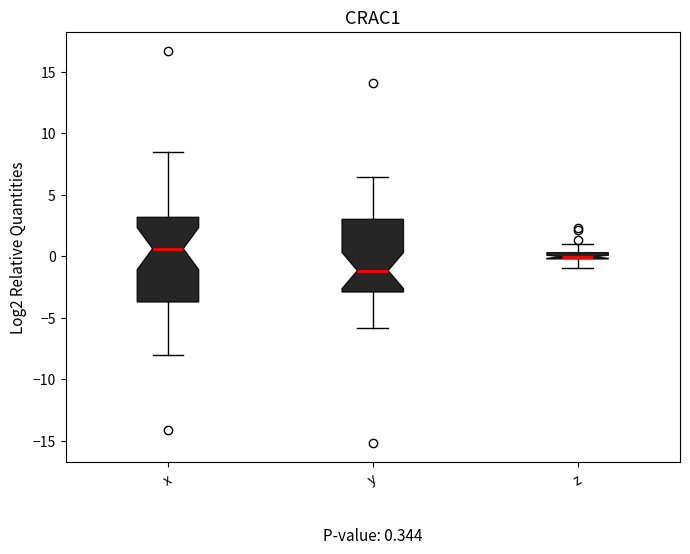

Which box has the highest median line?

x